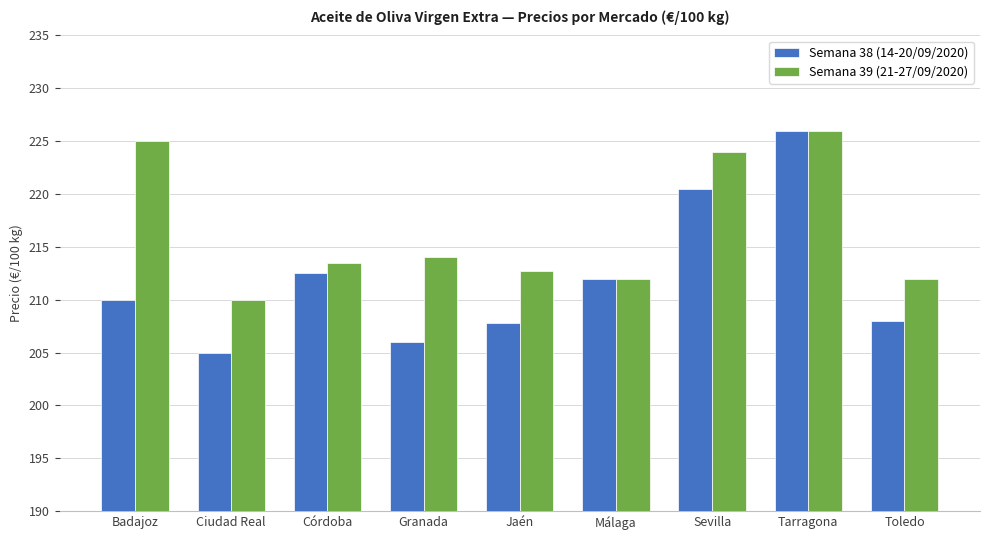

True or false: Semana 39 (21-27/09/2020) has a value of 225.0 at Badajoz.

True